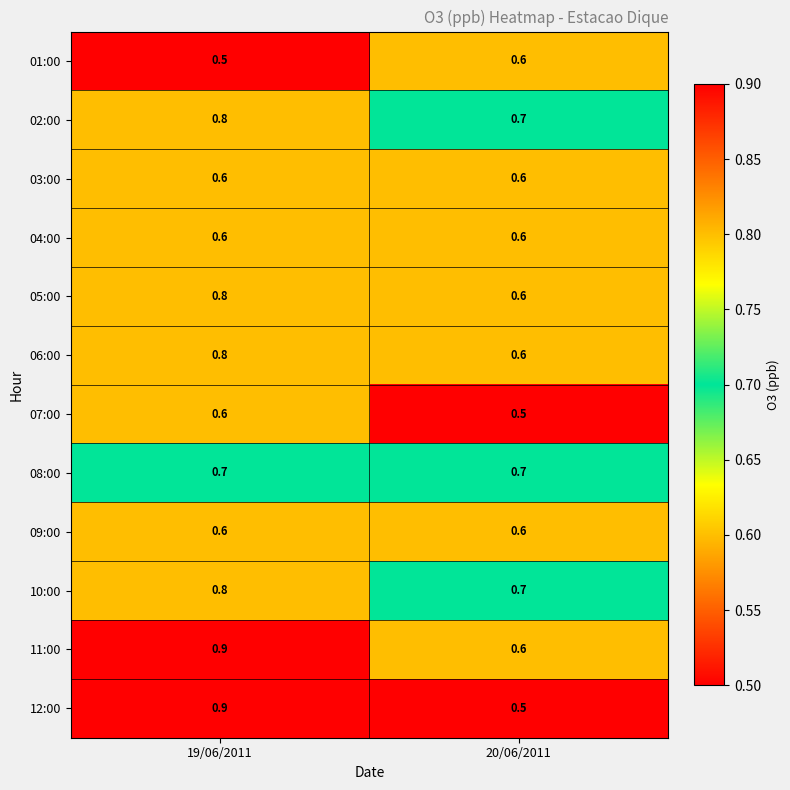

Reading right to left, transcribe all the data shown in this chart.

01:00: 0.6	0.5
02:00: 0.7	0.8
03:00: 0.6	0.6
04:00: 0.6	0.6
05:00: 0.6	0.8
06:00: 0.6	0.8
07:00: 0.5	0.6
08:00: 0.7	0.7
09:00: 0.6	0.6
10:00: 0.7	0.8
11:00: 0.6	0.9
12:00: 0.5	0.9